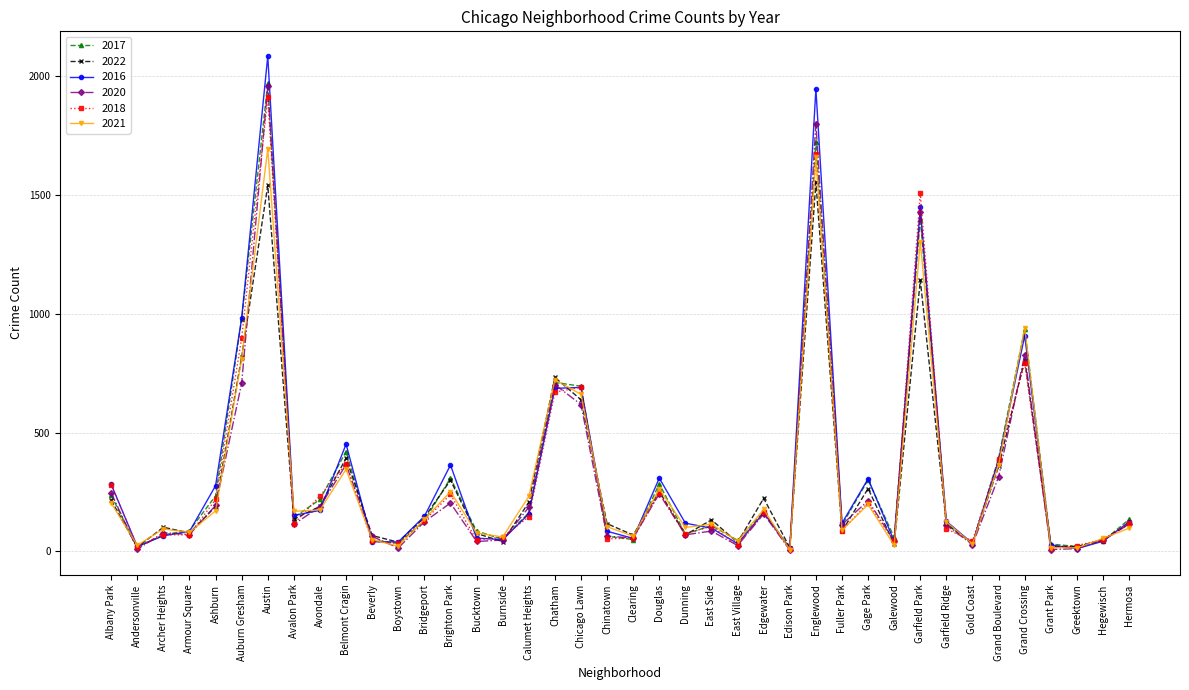

What is the label of the 1st point from the left?

Albany Park